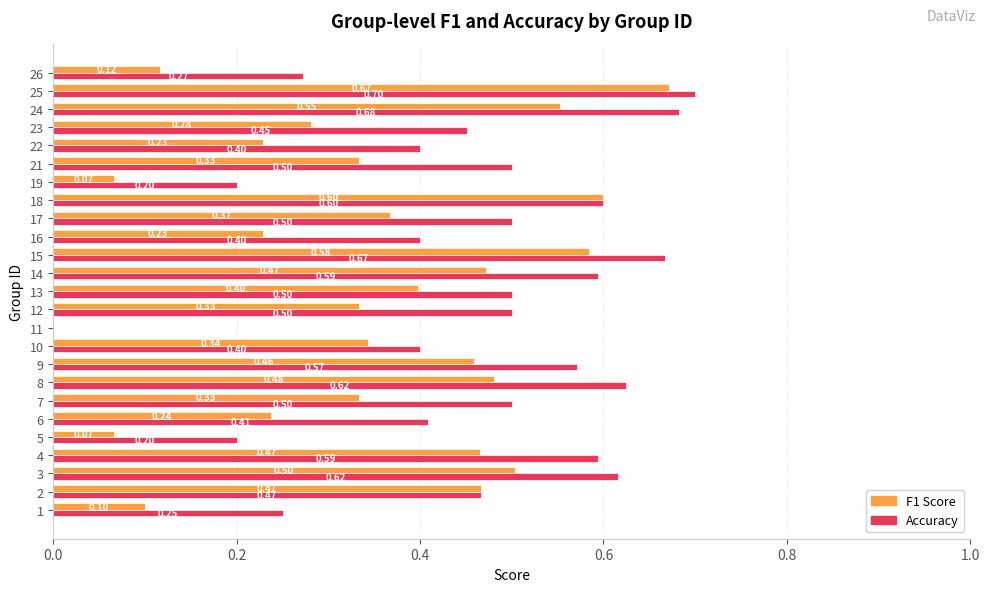

At which category is the sum across all series the highest?

25